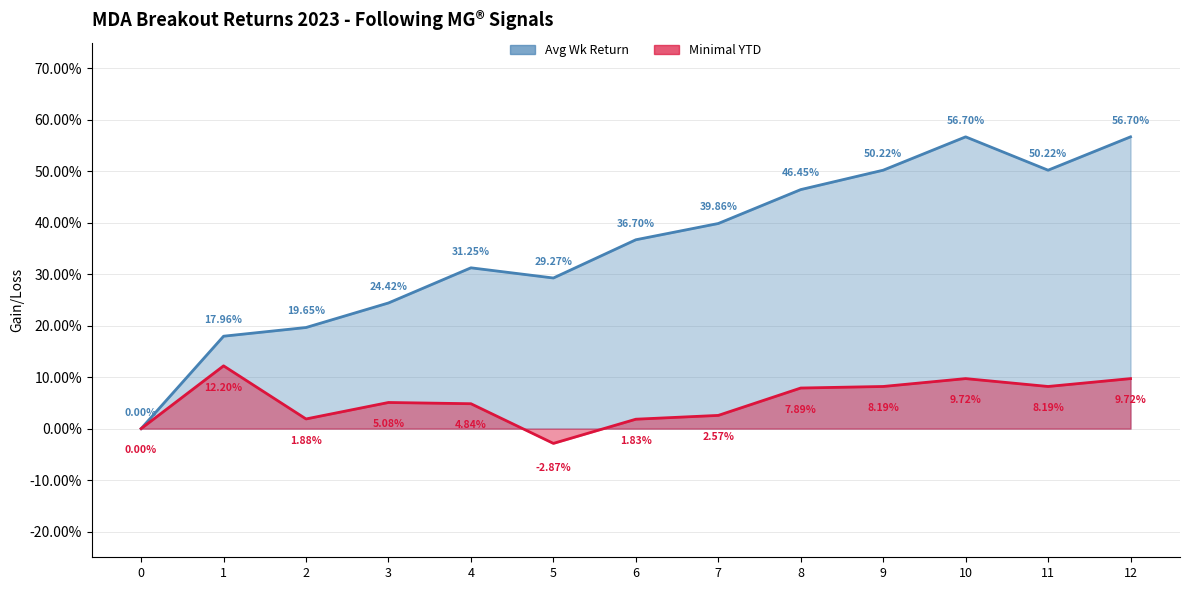

Which series has the largest total across all categories?

Avg Wk Return